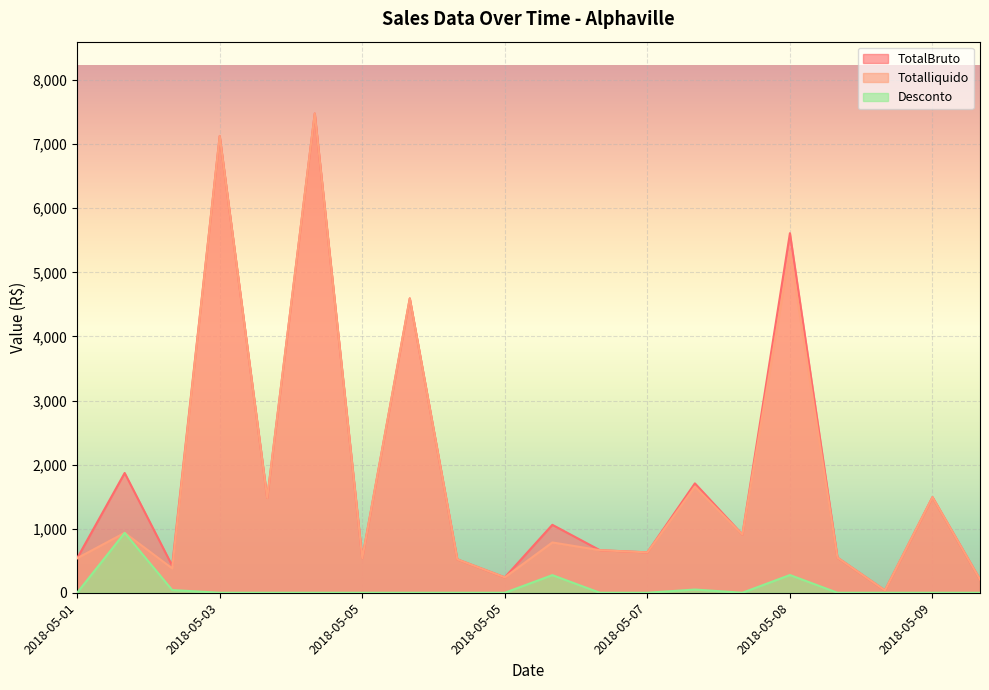

What are all the series names shown in the legend?

TotalBruto, Totalliquido, Desconto